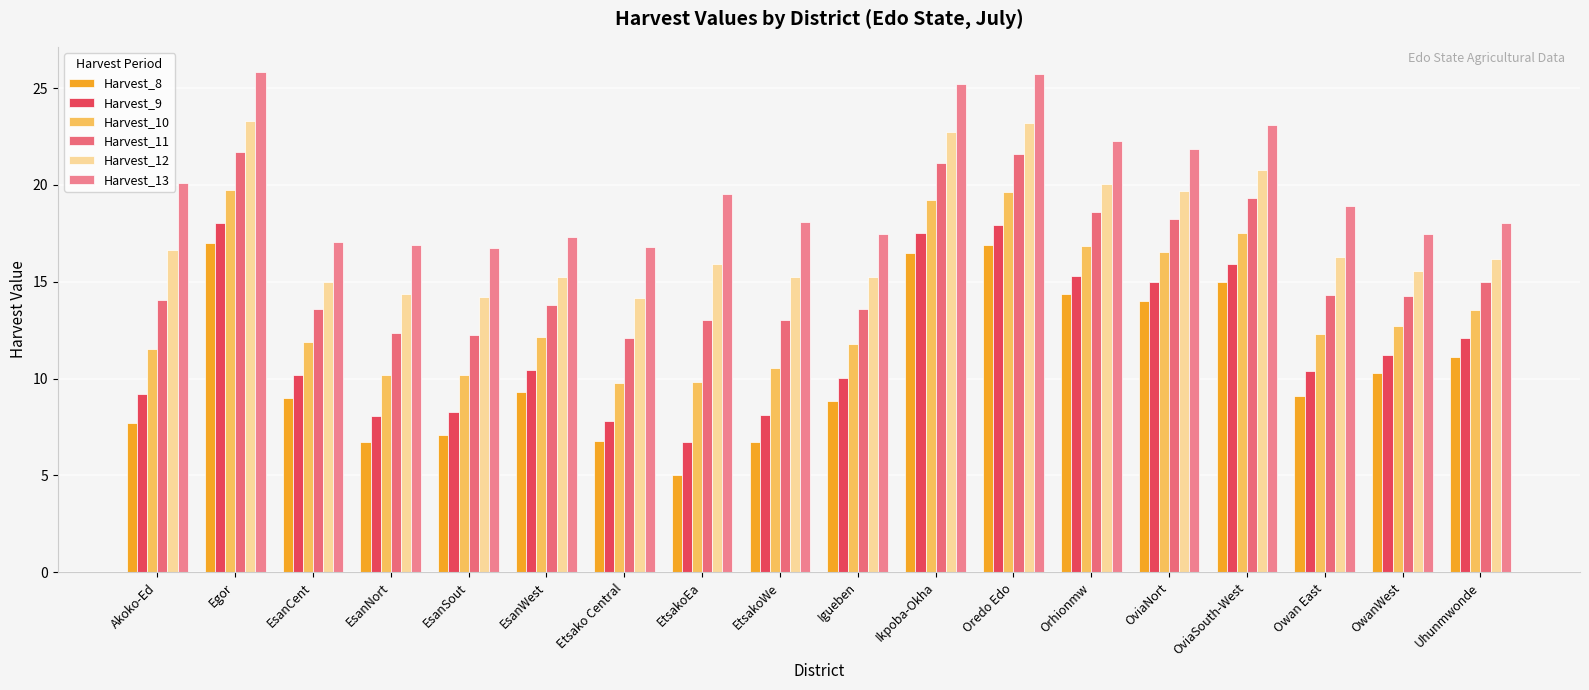

Rank the series at EtsakoEa from lowest to highest value.

Harvest_8, Harvest_9, Harvest_10, Harvest_11, Harvest_12, Harvest_13